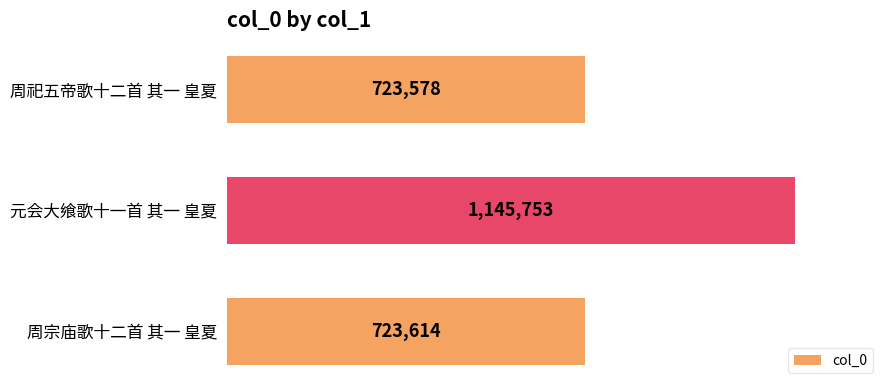

Are the bars horizontal?

Yes